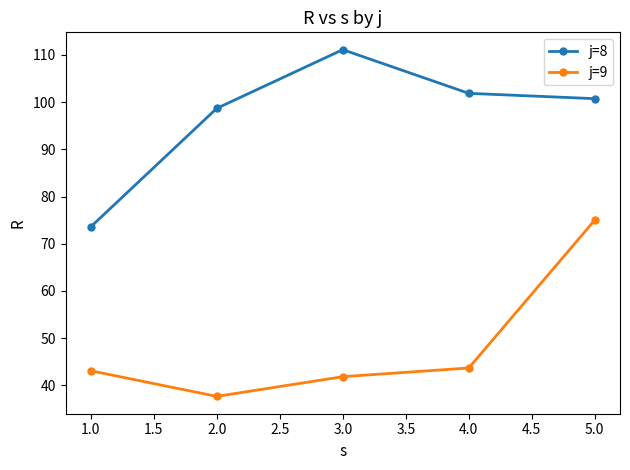

What are all the series names shown in the legend?

j=8, j=9